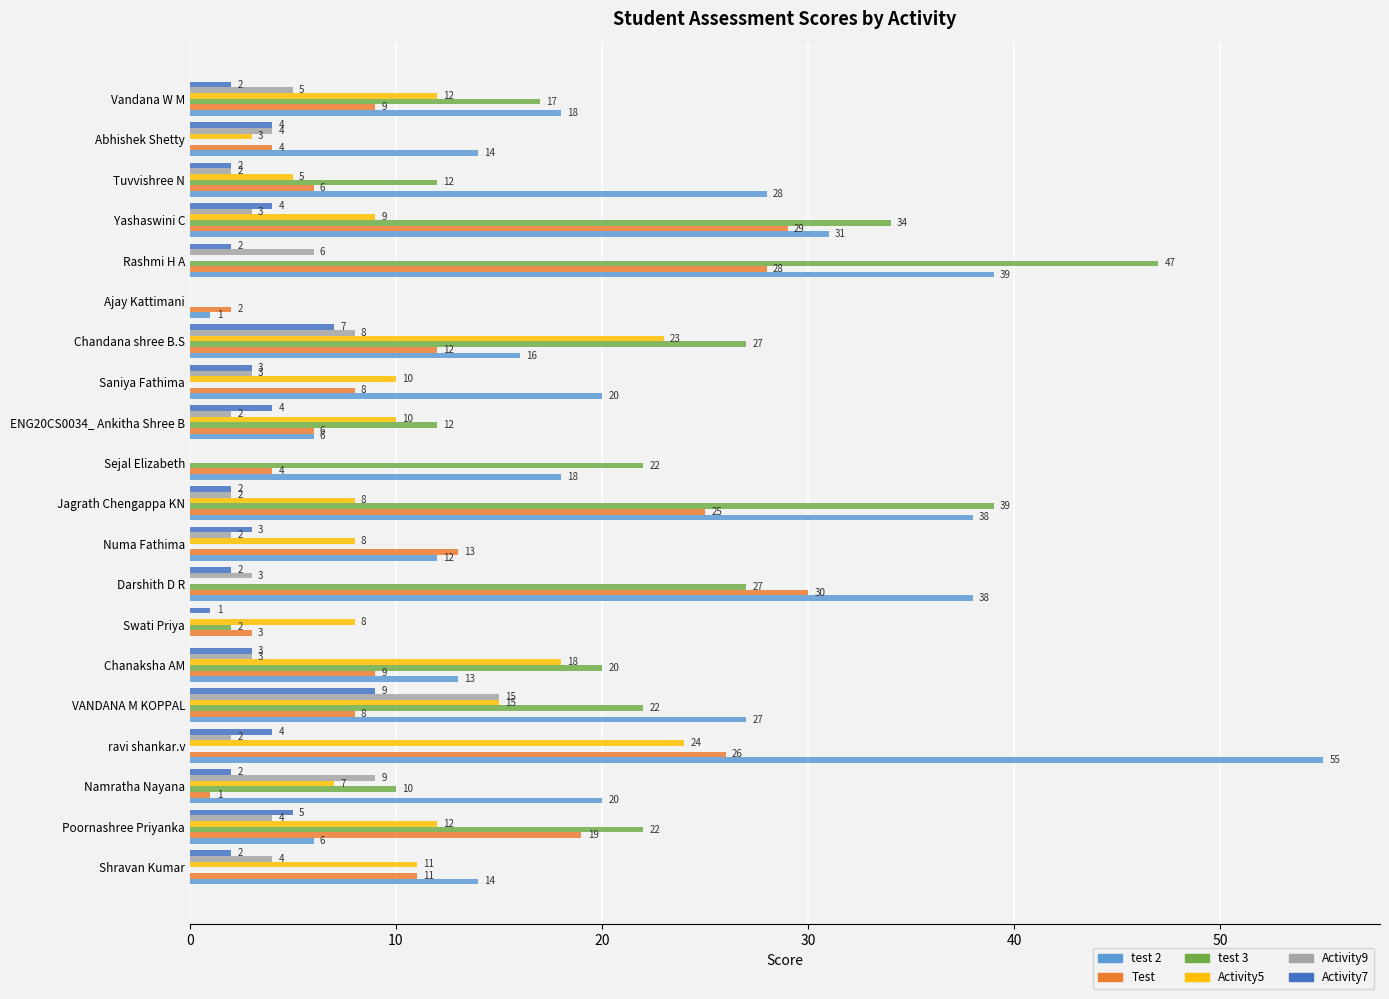

What is the sum of the test 3 values at Numa Fathima and Chanaksha AM?

20